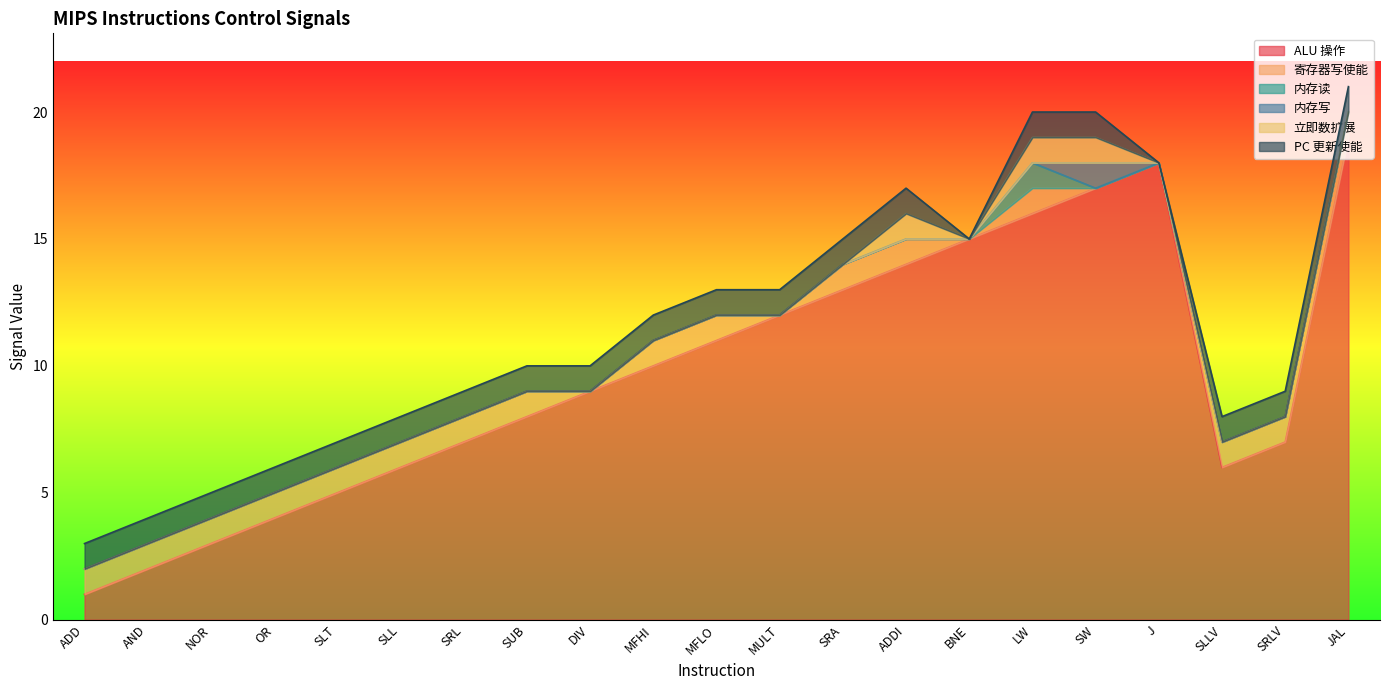

At which label does PC 更新使能 reach its minimum?

BNE